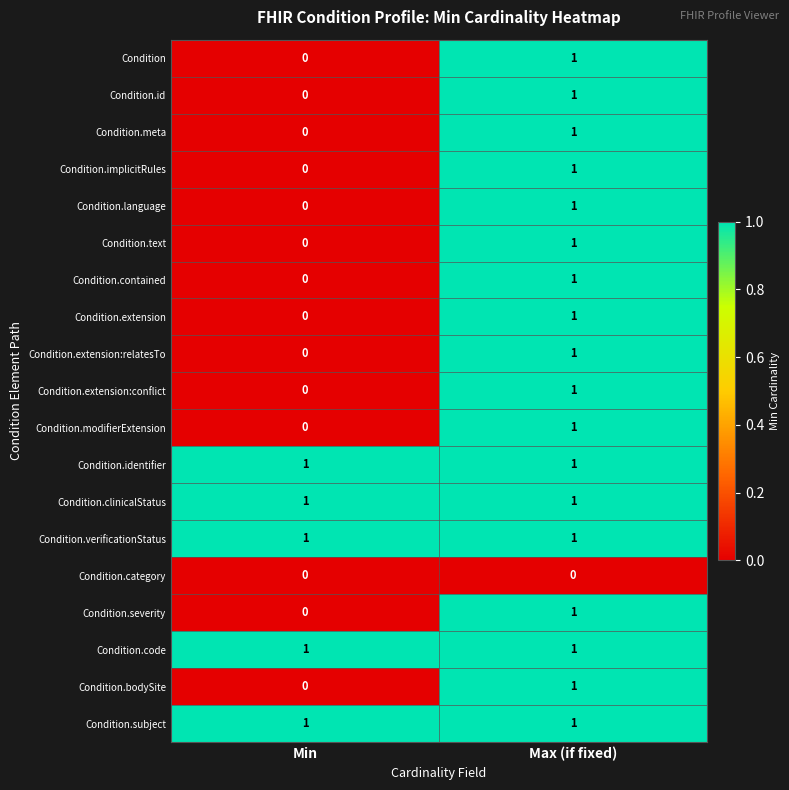

Is it true that Condition.extension equals 0 at Min?

True